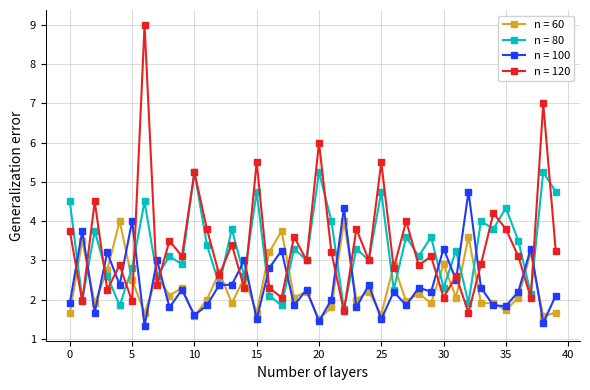

True or false: n = 60 has more than 0 points higher than both neighbors.

True